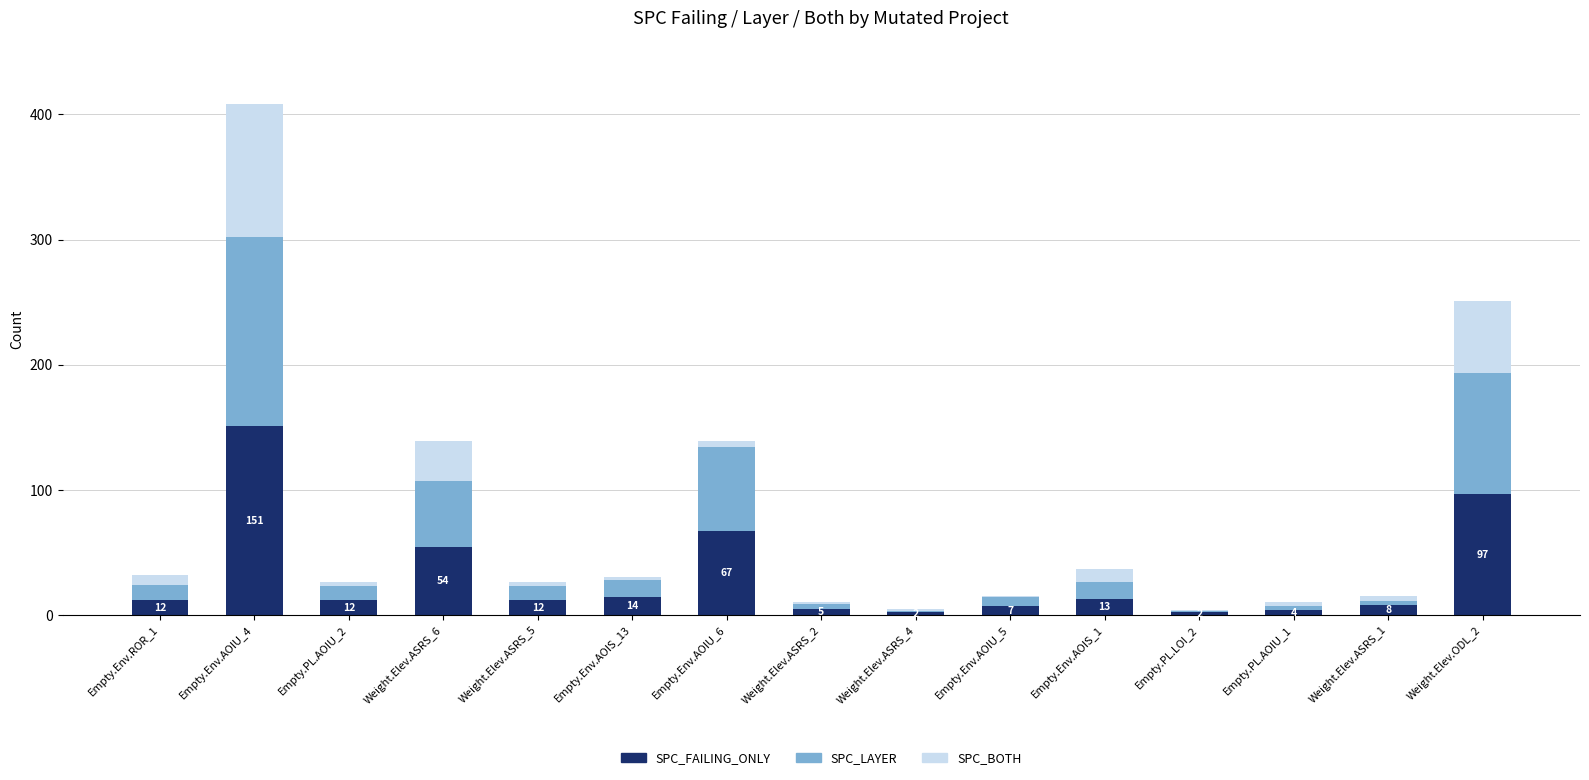

How many categories are shown in the chart?

15